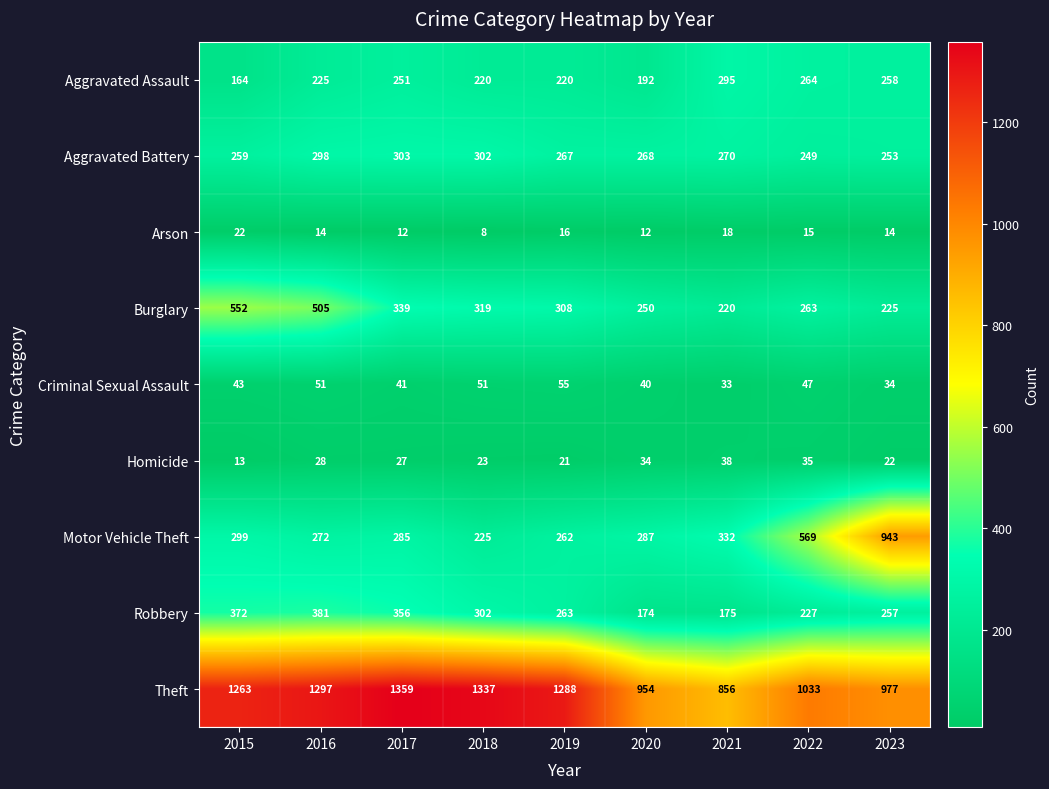

What is the difference between the Homicide values at 2021 and 2019?

17